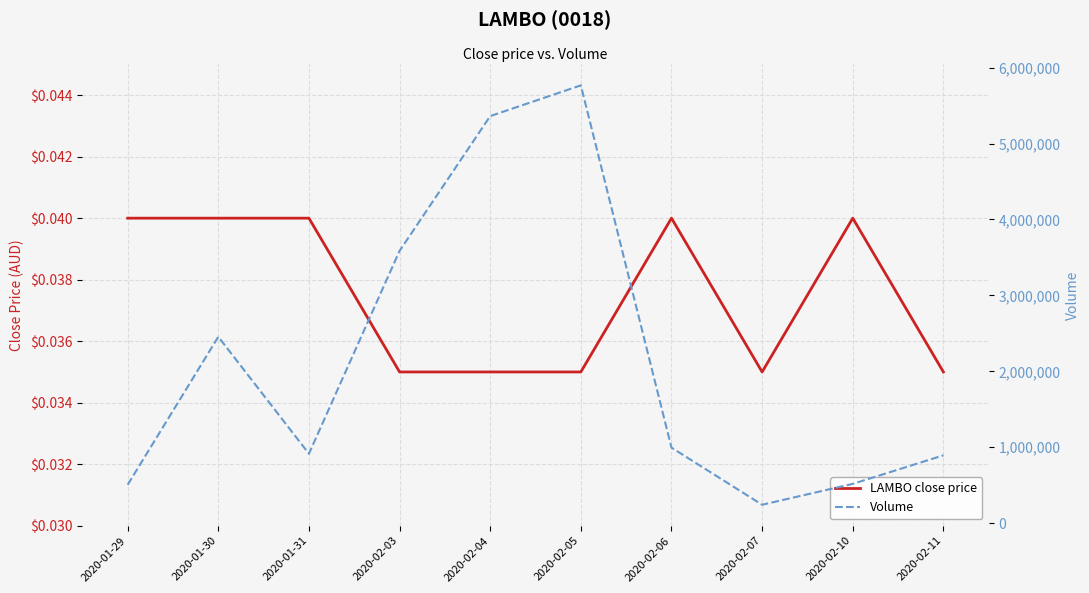

What is the sum of all LAMBO close price values?

0.4